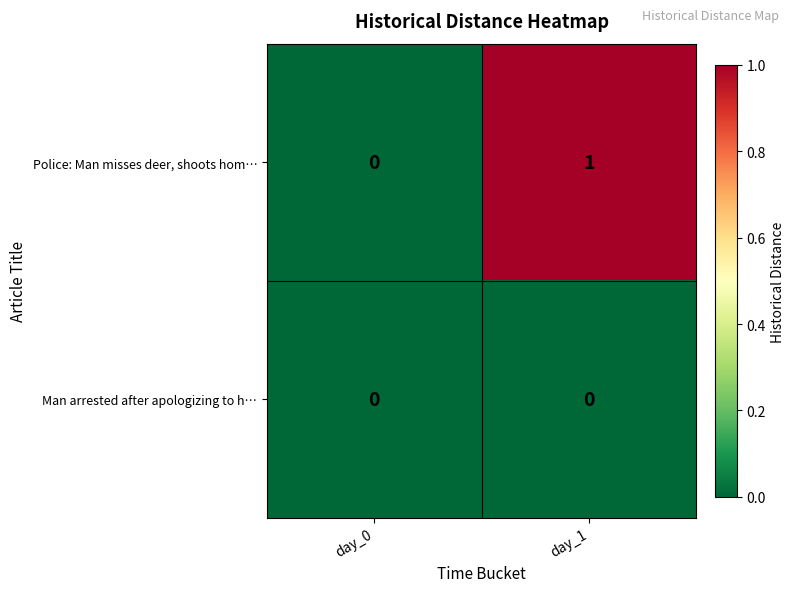

Which label corresponds to the largest value in the chart?

day_1